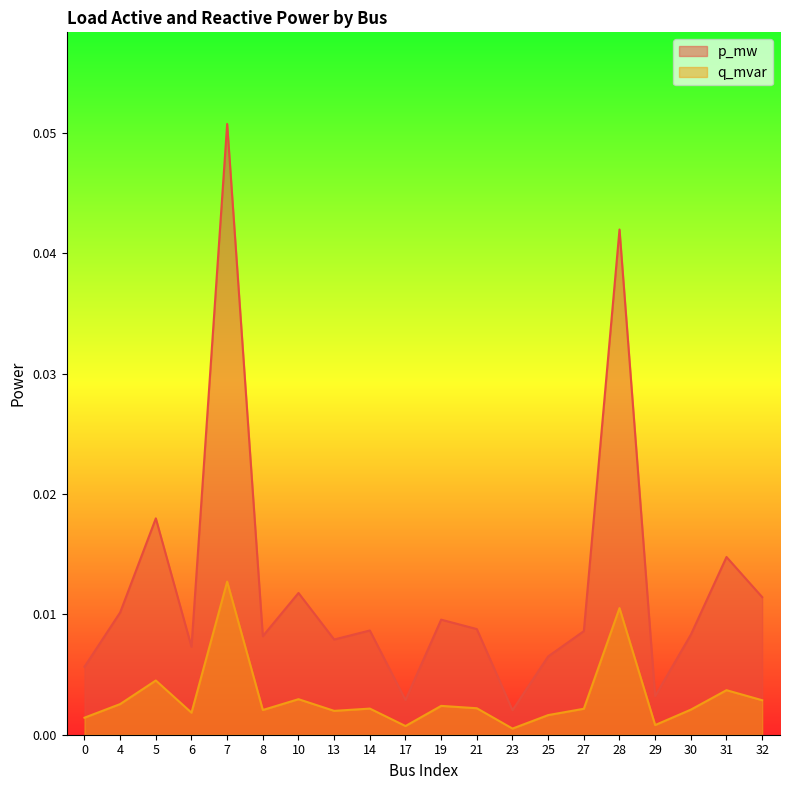

Which has a higher value, 13 or 31?

31